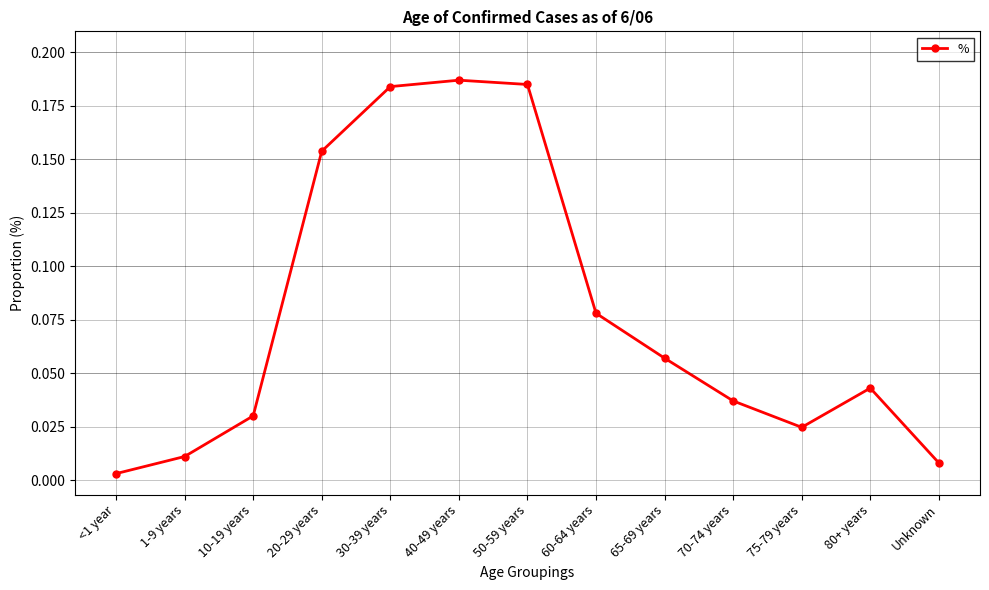

At which label is the value closest to 0?

<1 year